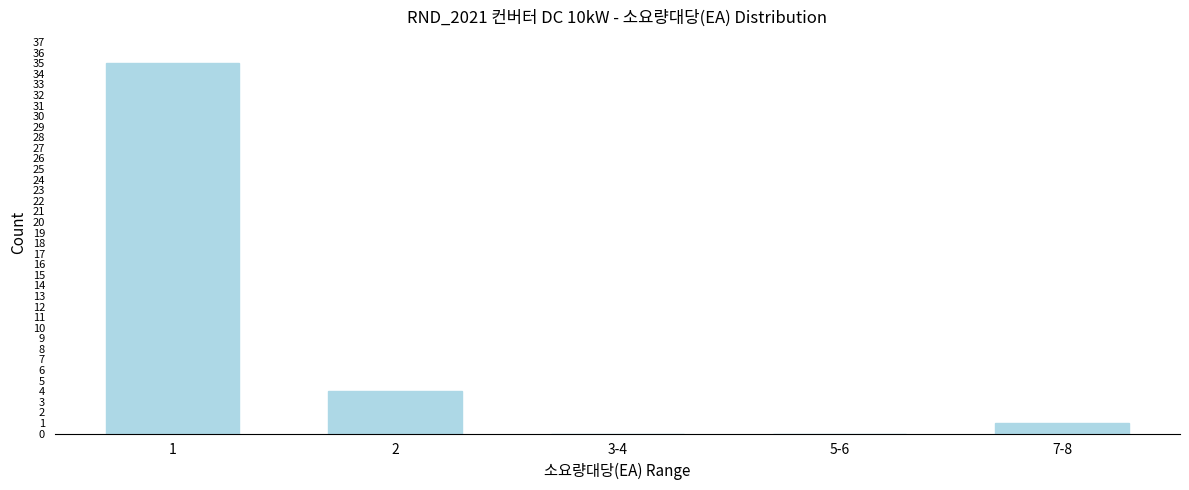

Reading left to right, extract all data points from this chart.

1=35	2=4	3-4=0	5-6=0	7-8=1